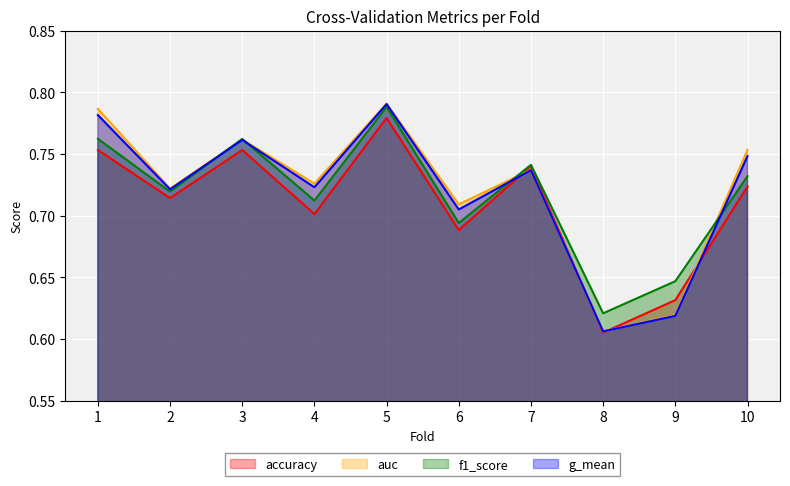

Is it true that f1_score equals 0.2 at 8?

False